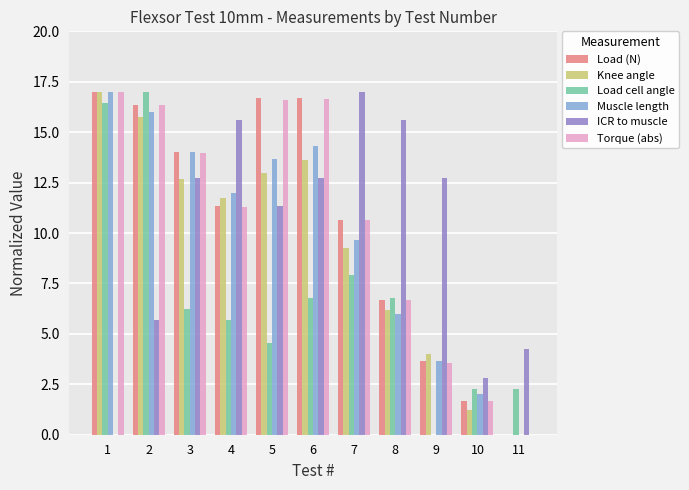

What is the maximum value for Muscle length?

17.0